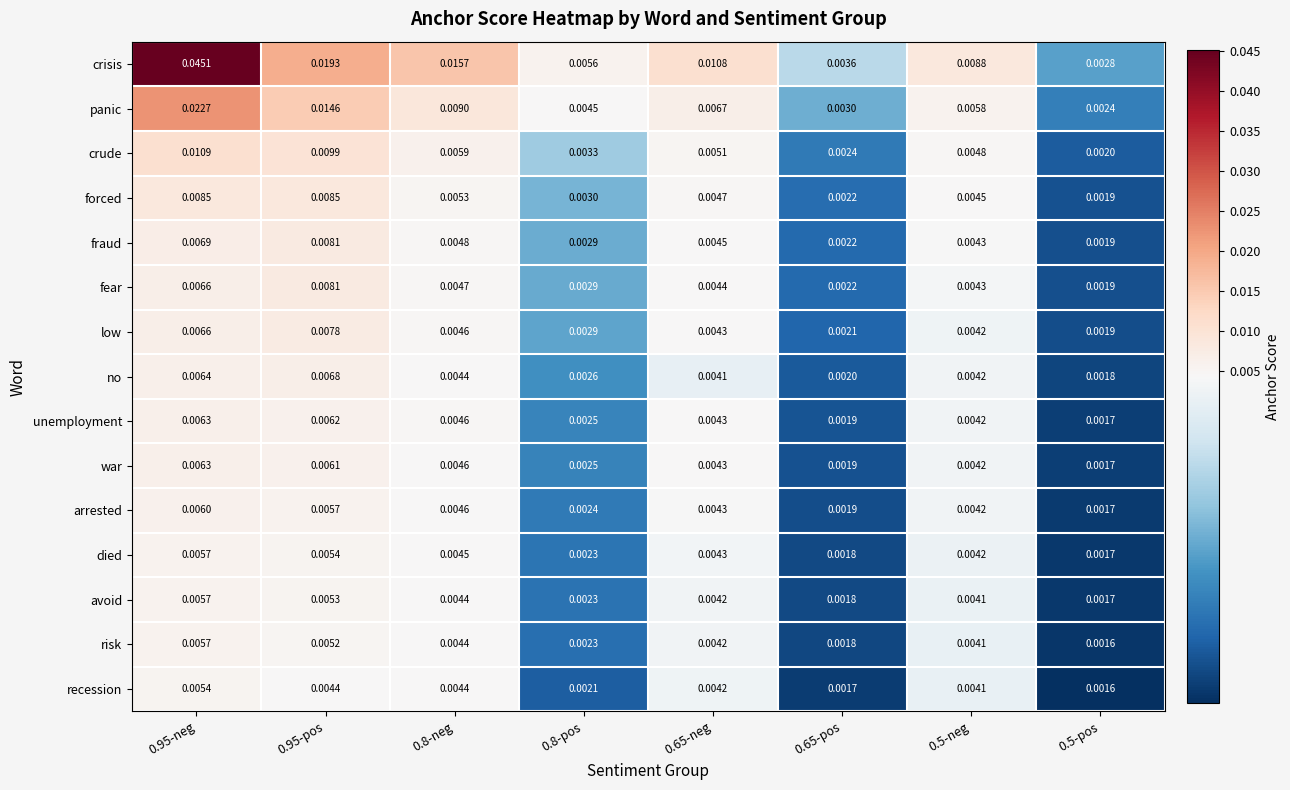

Which series has the largest range (max minus min)?

crisis